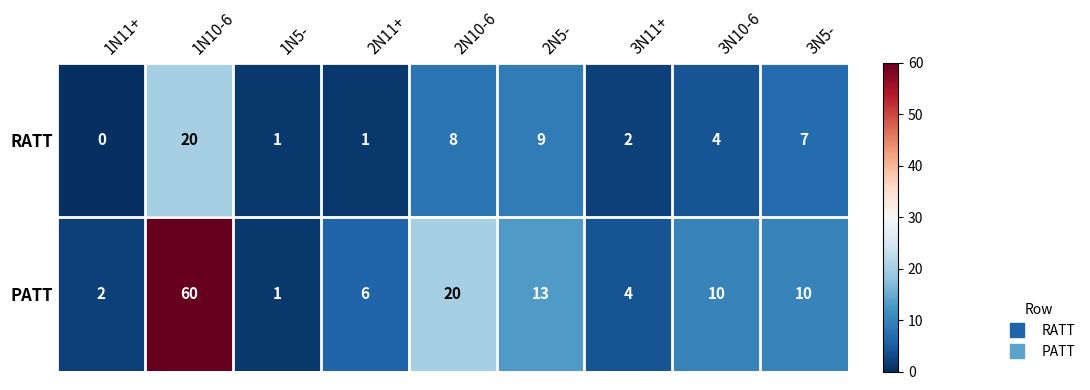

What is the difference between the second highest and second lowest values in the PATT series?

18